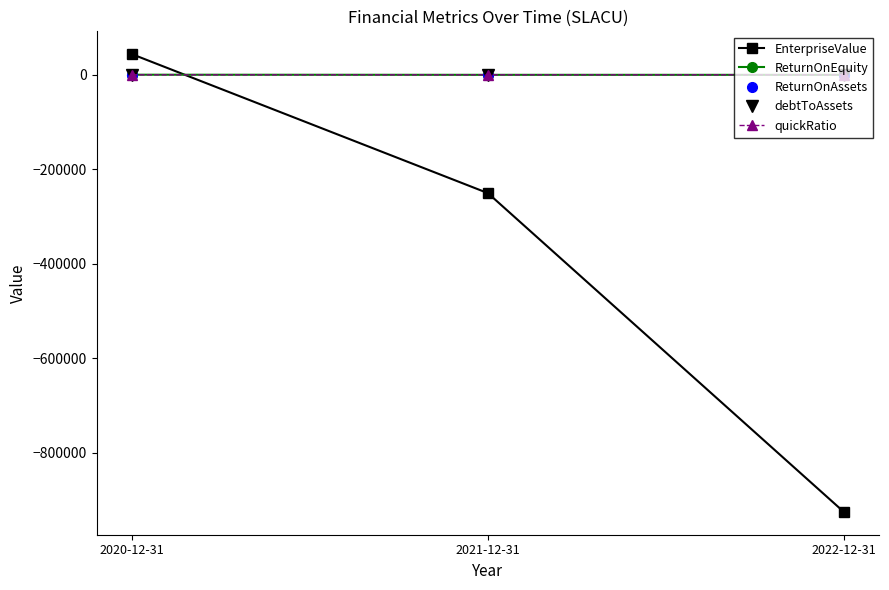

What is the label of the 1st point from the left?

2020-12-31